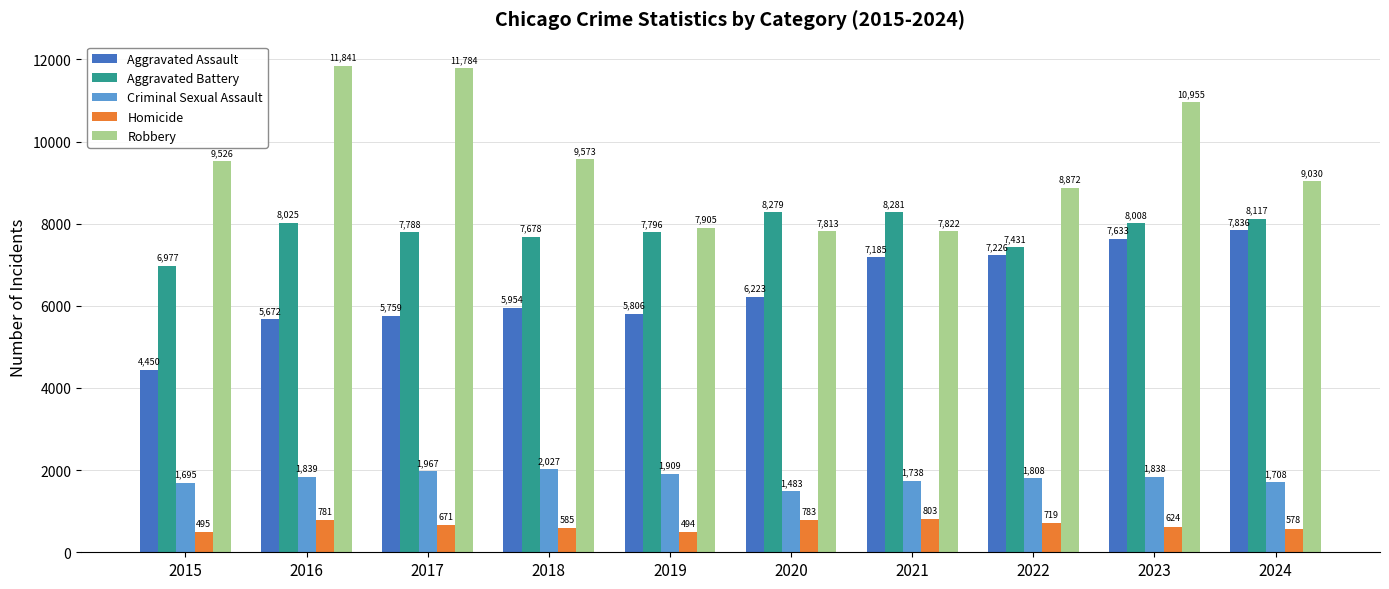

Which category has the lowest value in the Homicide series?

2019